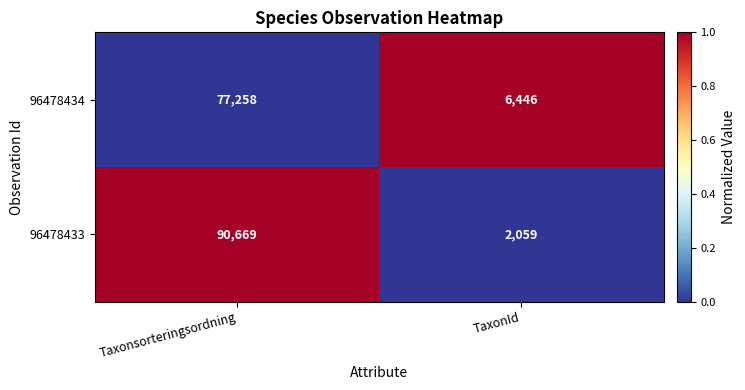

The 96478433 series shows 2059 at TaxonId. True or false?

True